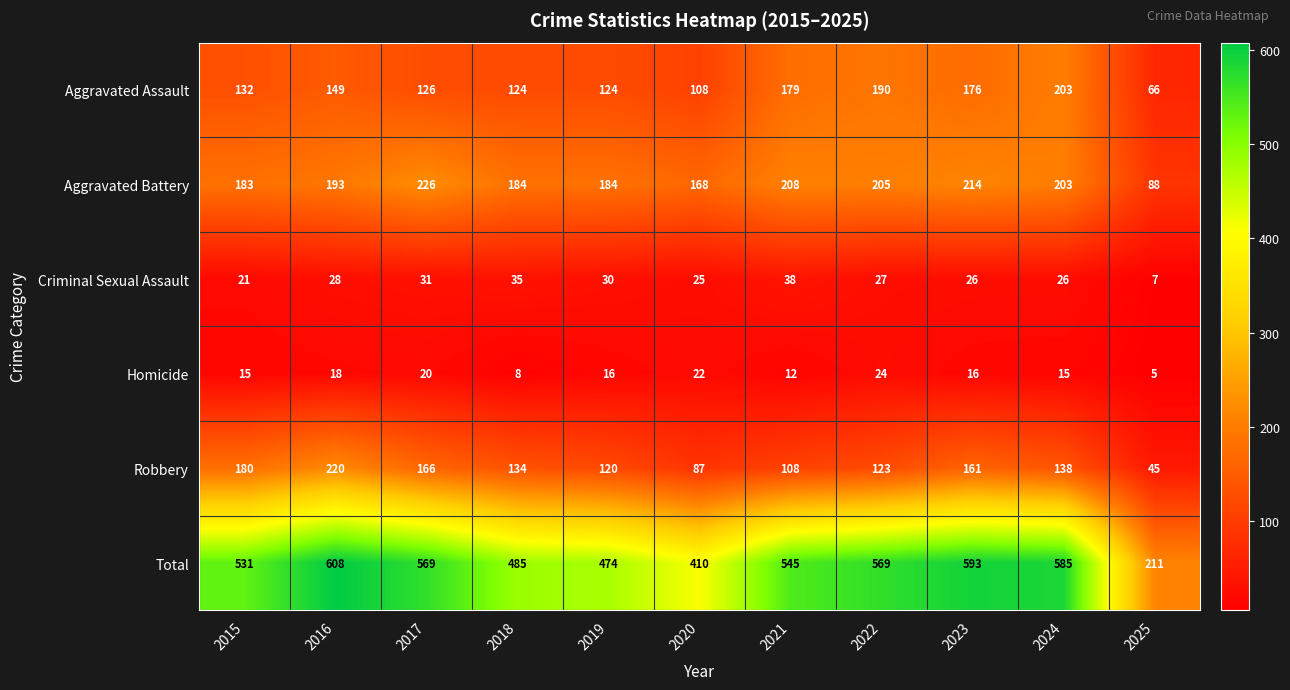

The value of Aggravated Battery at 2023 is 93. True or false?

False